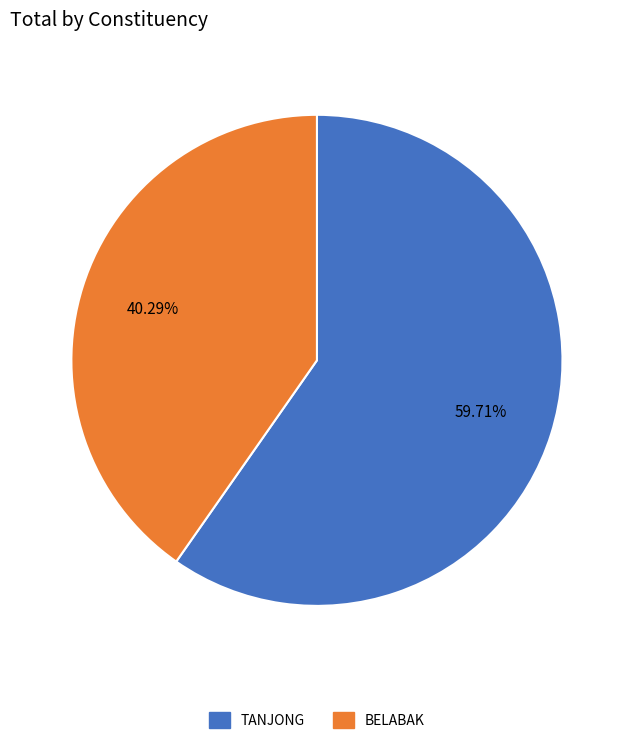

What percentage is NOT represented by TANJONG?

40.3%